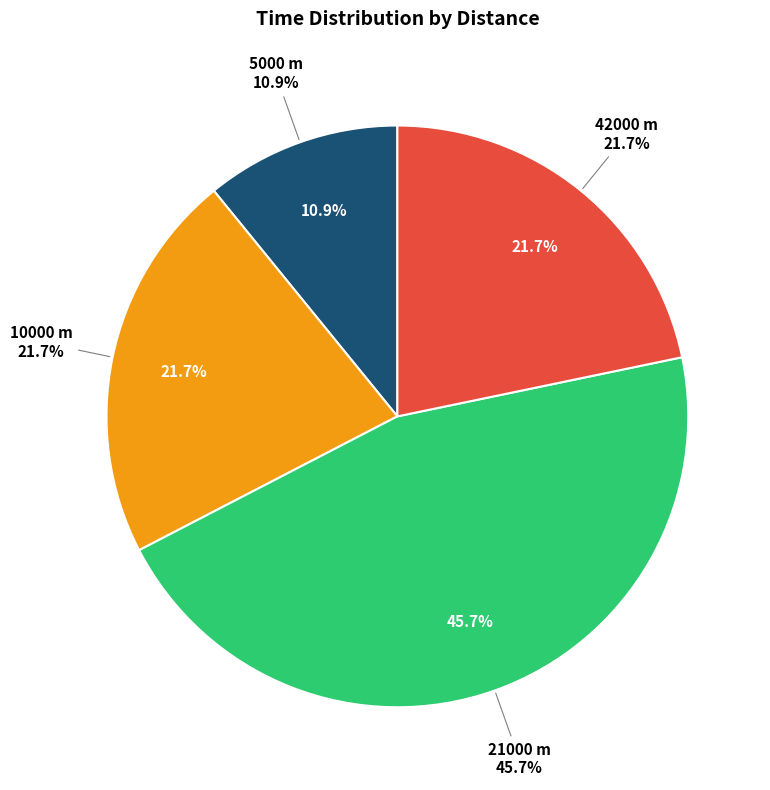

Is 10000 the majority of the pie?

No